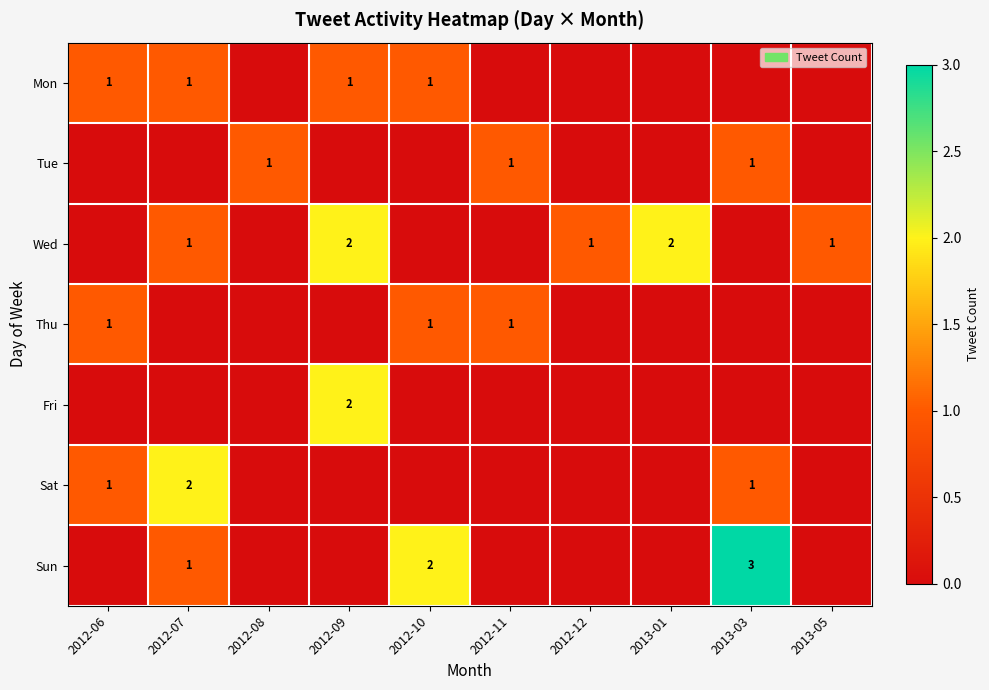

The value of Wed at 2012-12 is 1. True or false?

True